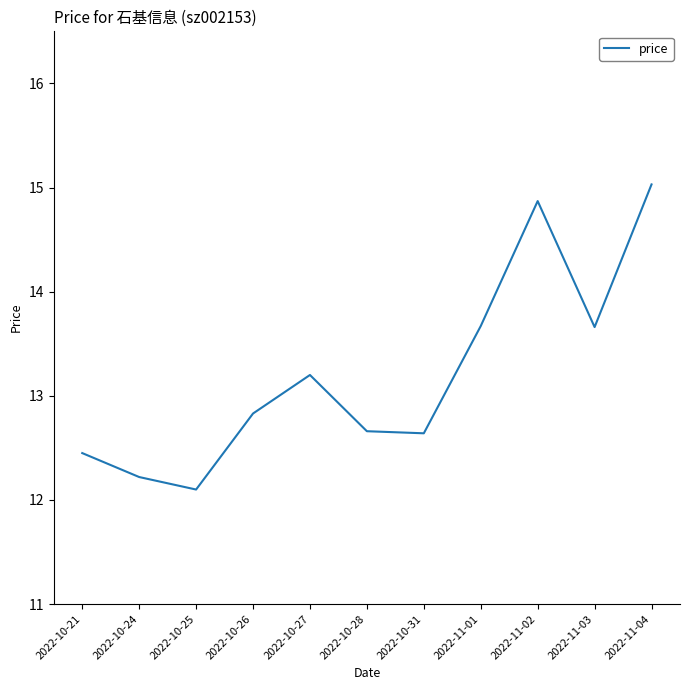

What is the sum of all values?

145.3